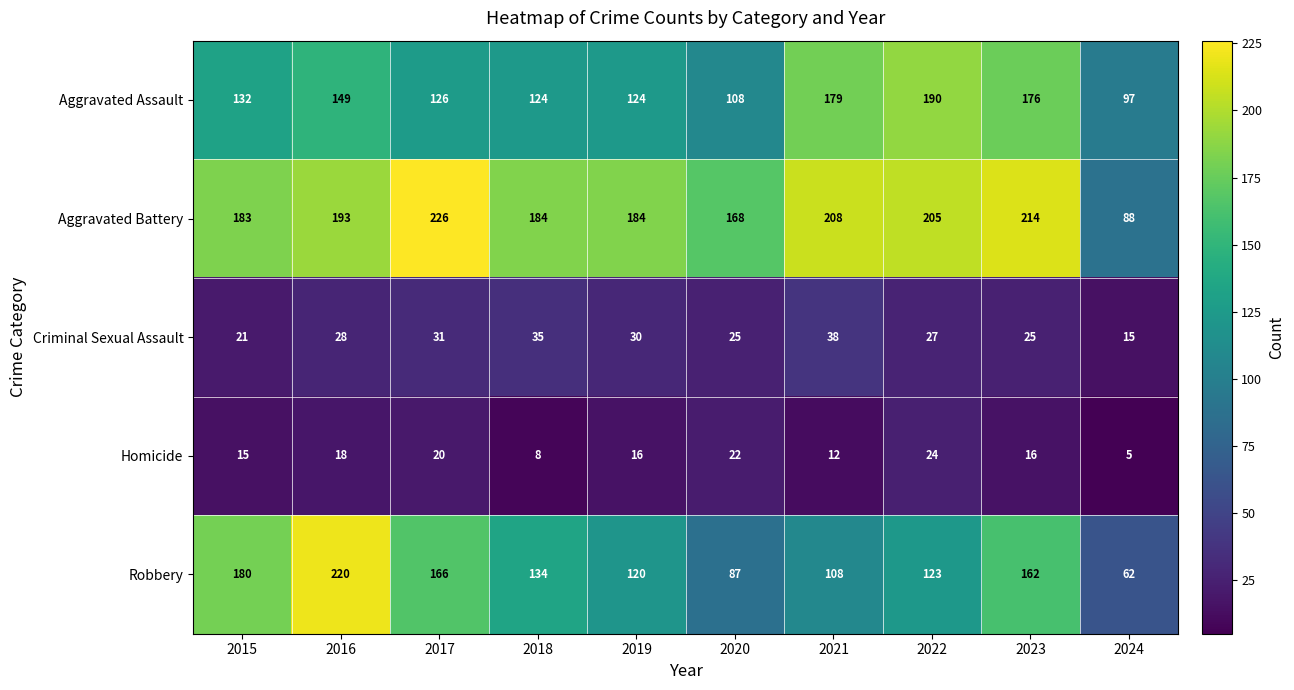

What is the sum of the Robbery values at 2016 and 2015?

400